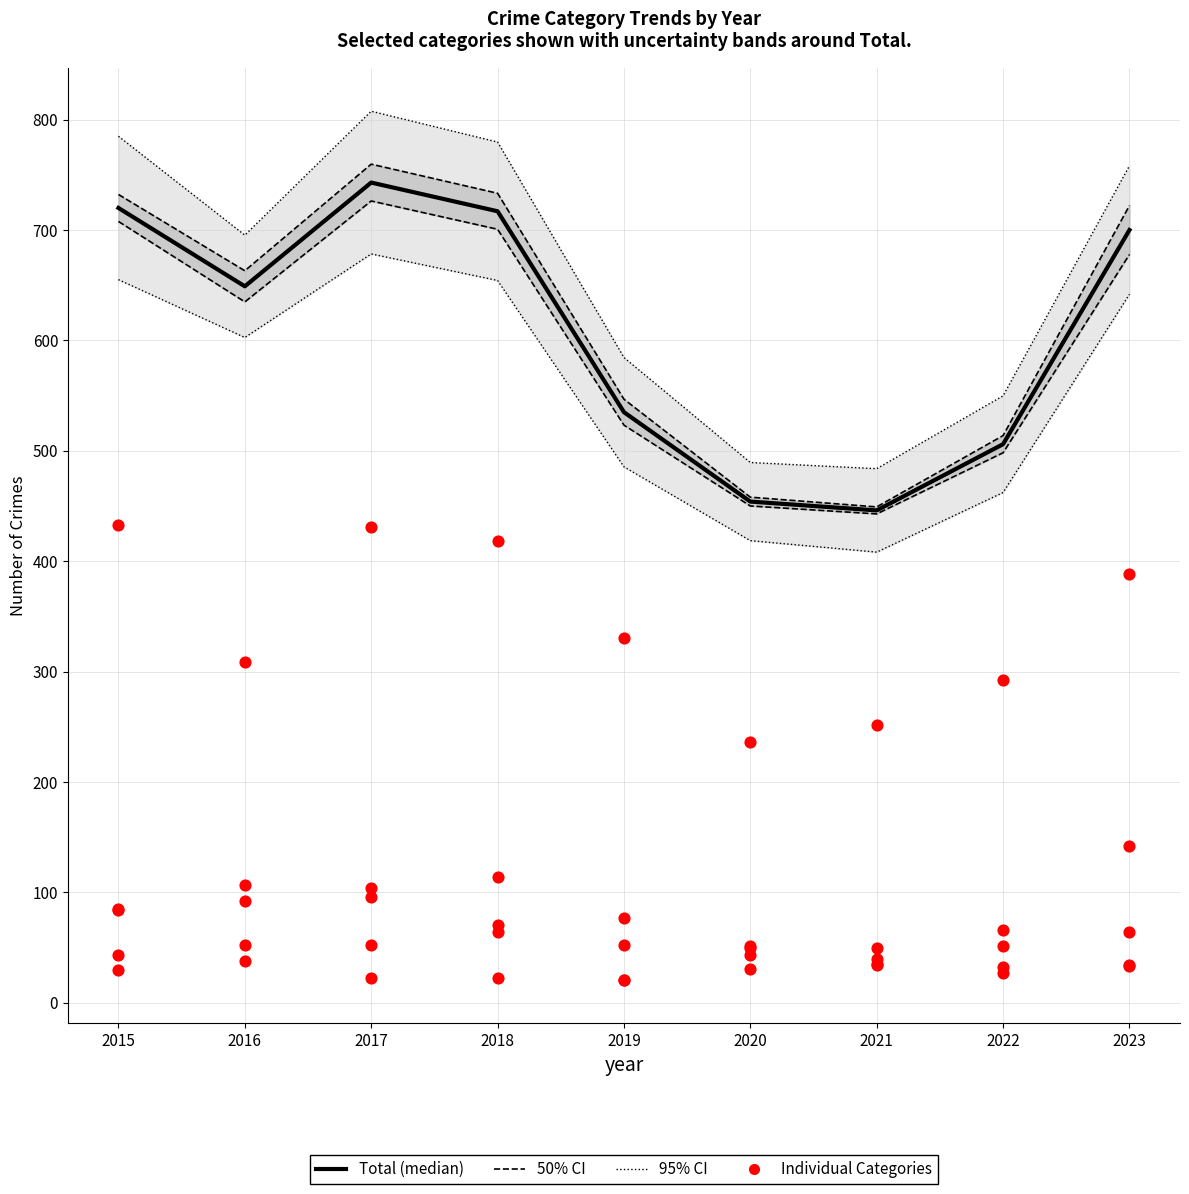

Which series has the widest spread of Y values?

Total (median)